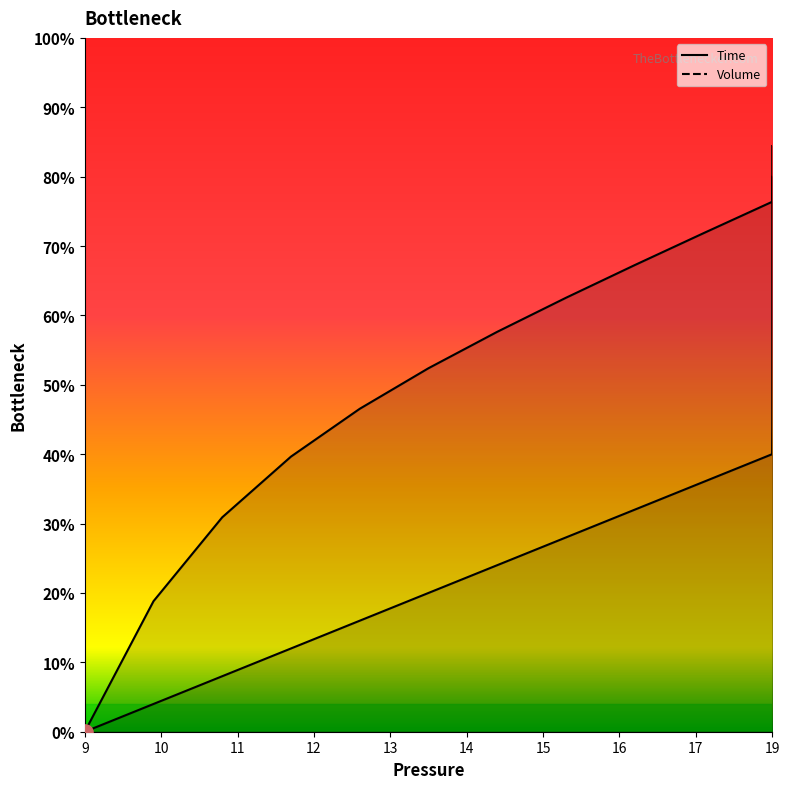

Is the value of Time at 17 greater than the value of Volume at 16?

No